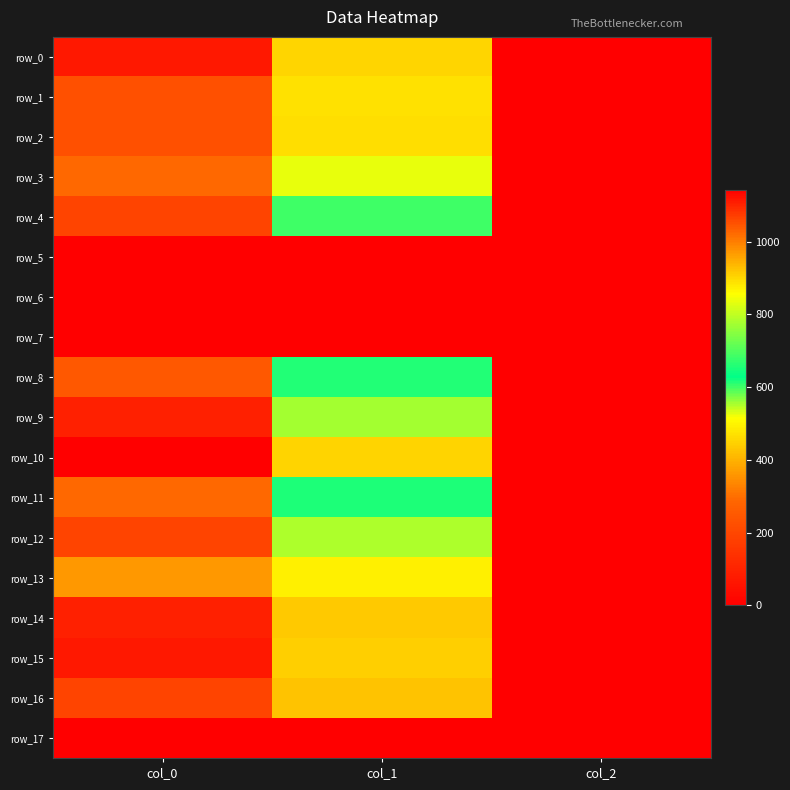

Rank the categories by row_1 value from lowest to highest.

col_2, col_1, col_0